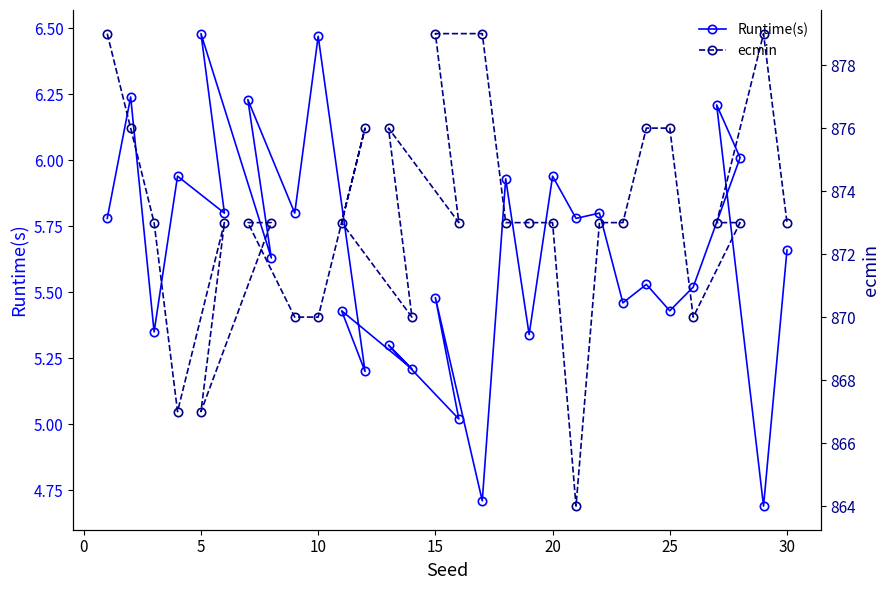

What is the total value across all series at 25?

881.4